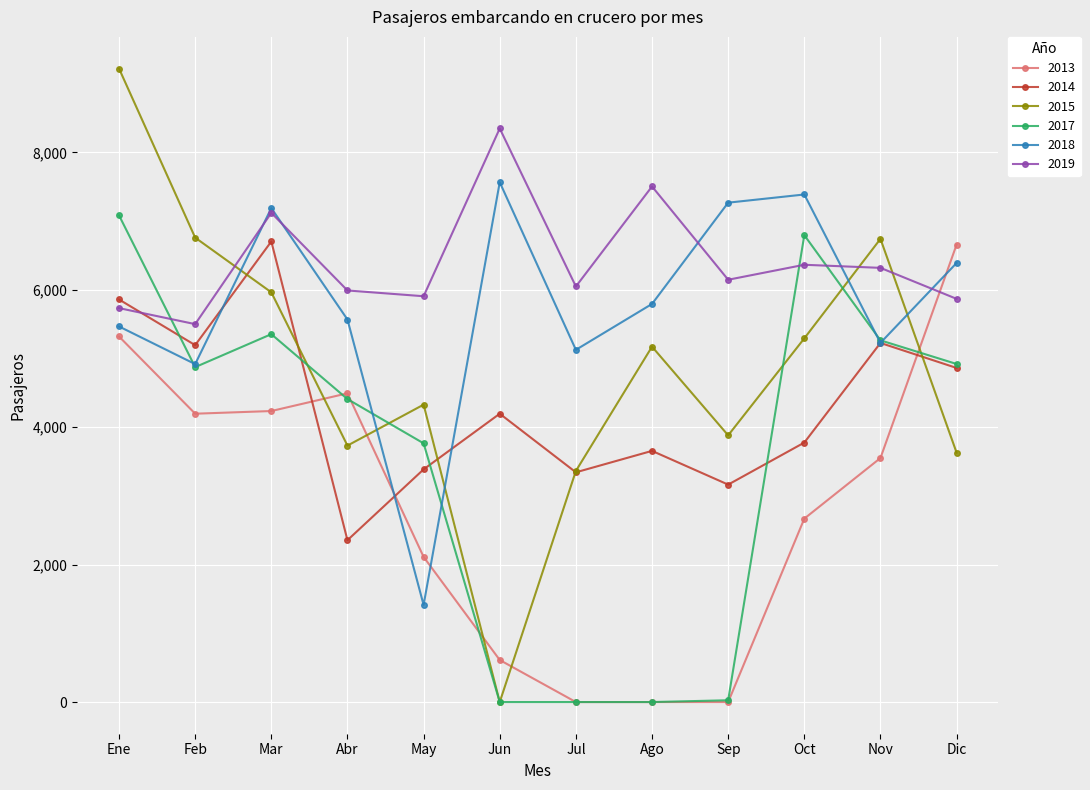

Is it true that 2014 equals 4197 at Jun?

True